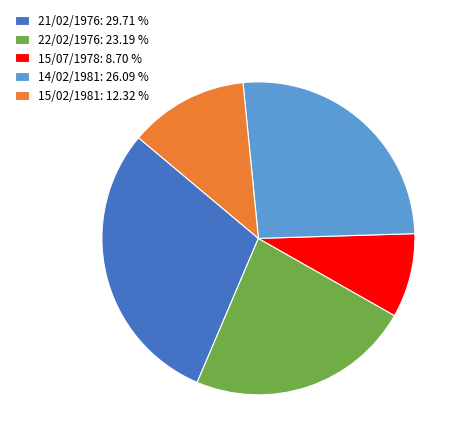

Rank the categories by value from lowest to highest.

15/07/1978: 8.70 %, 15/02/1981: 12.32 %, 22/02/1976: 23.19 %, 14/02/1981: 26.09 %, 21/02/1976: 29.71 %